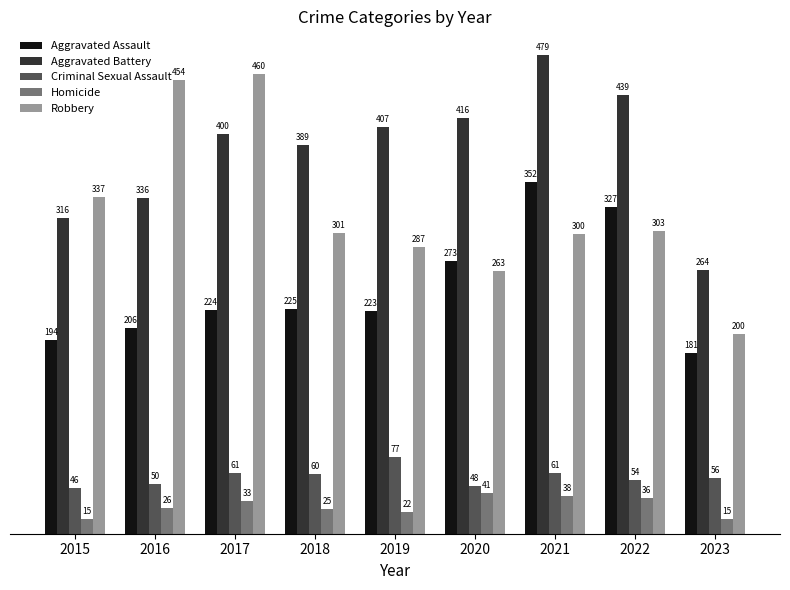

What is the sum of the Robbery values at 2021 and 2018?

601